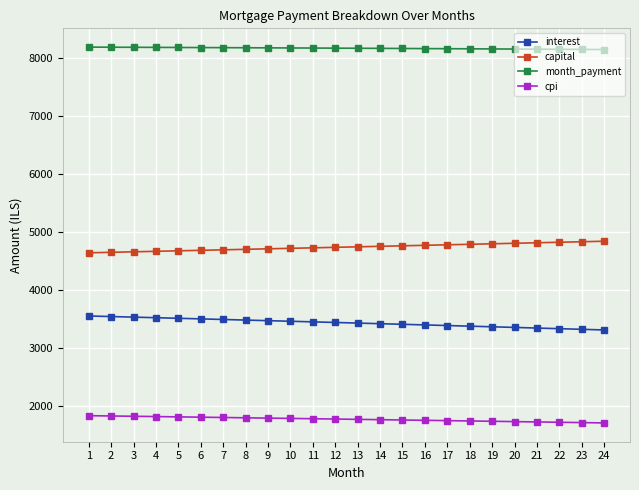

What is the spread (max minus min) of values at 7?

6380.3